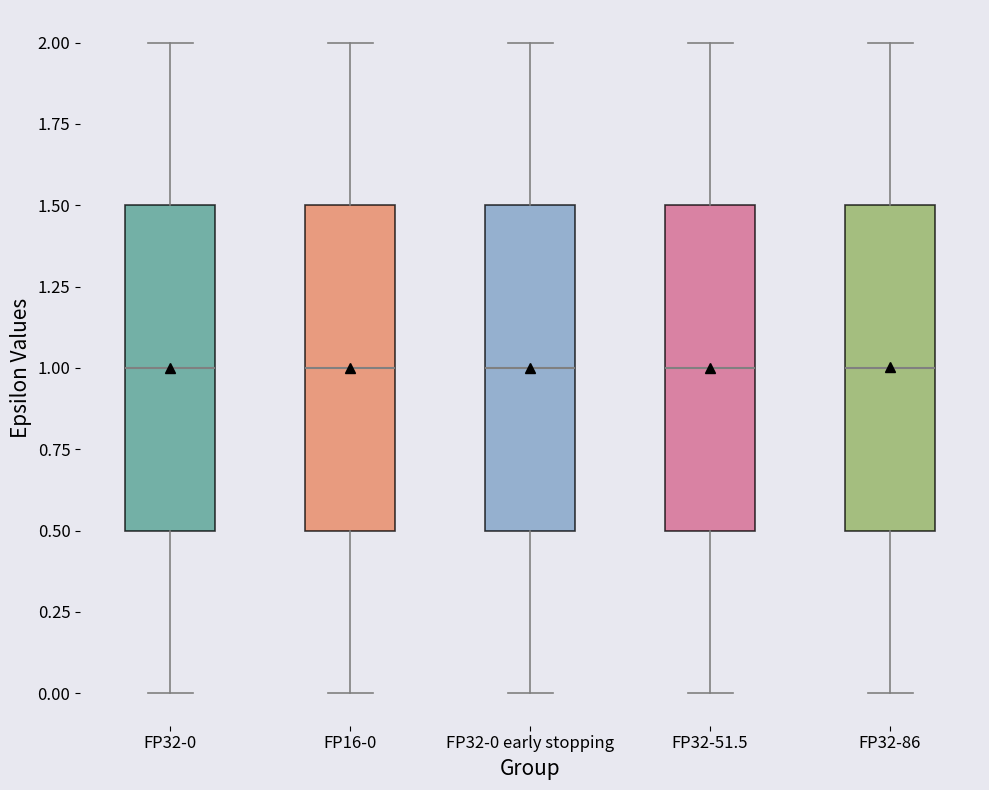

Reading left to right, read every box against the y-axis: the position of its median line, the range the box covers, and the ends of its whiskers. The values are not printed on the chart, so give them approximately, as read against the axis.

FP32-0: median 1.0, box 0.5 to 1.5, whiskers 0.0 to 2.0
FP16-0: median 1.0, box 0.5 to 1.5, whiskers 0.0 to 2.0
FP32-0 early stopping: median 1.0, box 0.5 to 1.5, whiskers 0.0 to 2.0
FP32-51.5: median 1.0, box 0.5 to 1.5, whiskers 0.0 to 2.0
FP32-86: median 1.0, box 0.5 to 1.5, whiskers 0.0 to 2.0